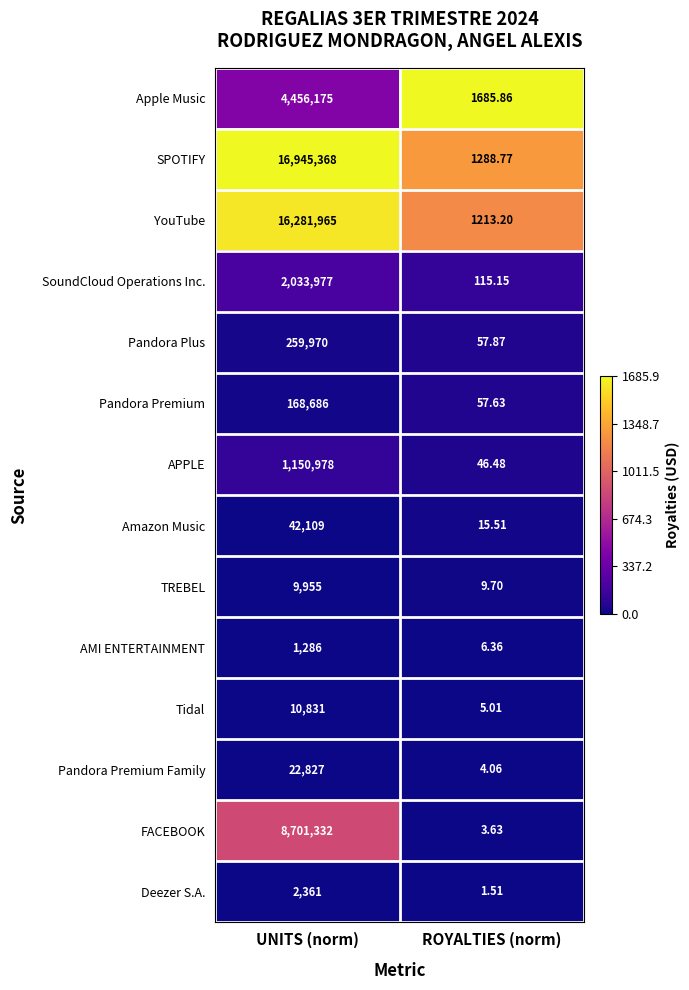

Is the value of Deezer S.A. at UNITS (norm) greater than the value of Pandora Premium at ROYALTIES (norm)?

Yes